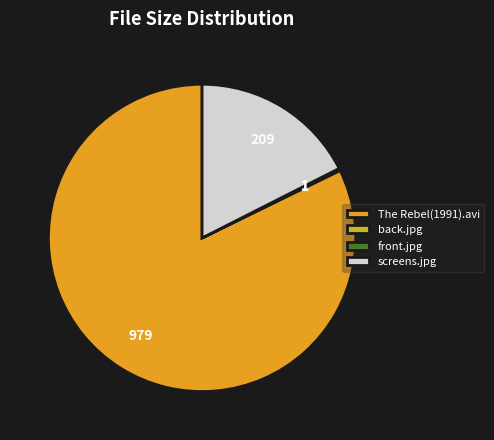

Which category has the biggest portion of the pie?

The Rebel(1991).avi